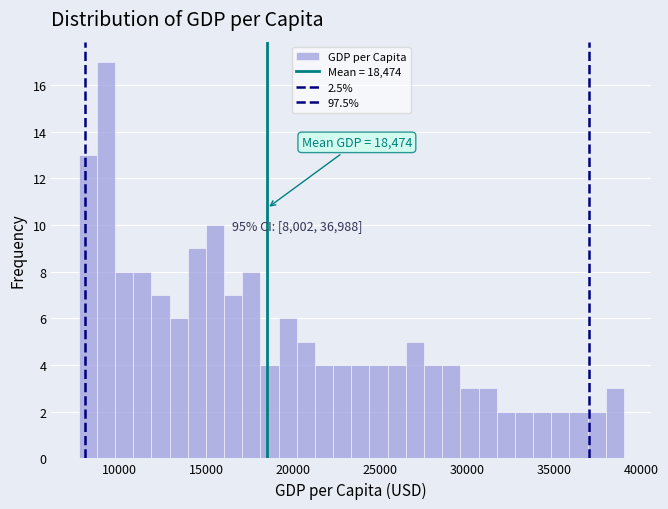

Read against the x-axis, roughly where is the centre of the tallest bar?

9000